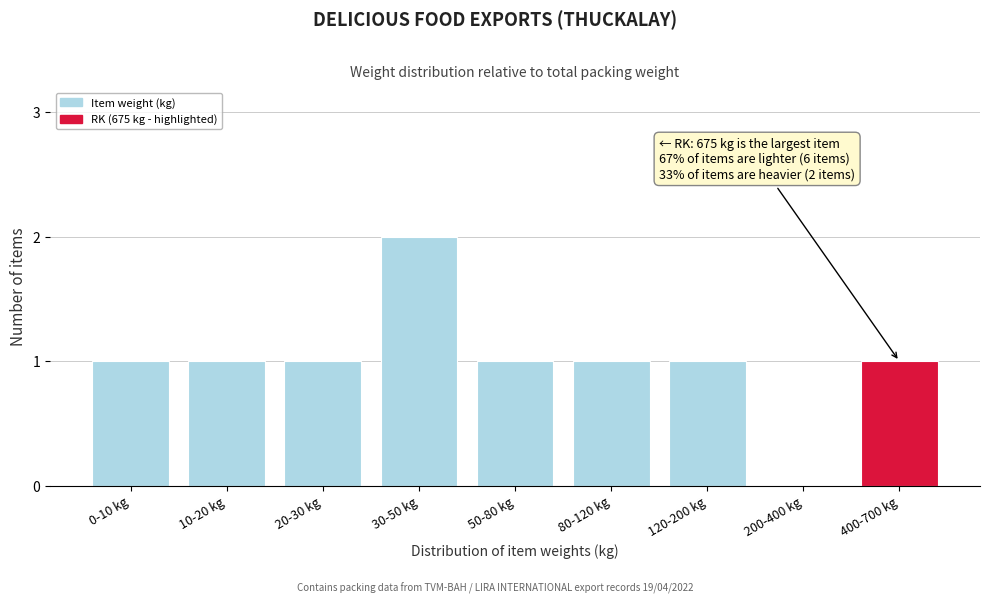

Reading left to right, extract all data points from this chart.

0-10 kg=1	10-20 kg=1	20-30 kg=1	30-50 kg=2	50-80 kg=1	80-120 kg=1	120-200 kg=1	200-400 kg=0	400-700 kg=1